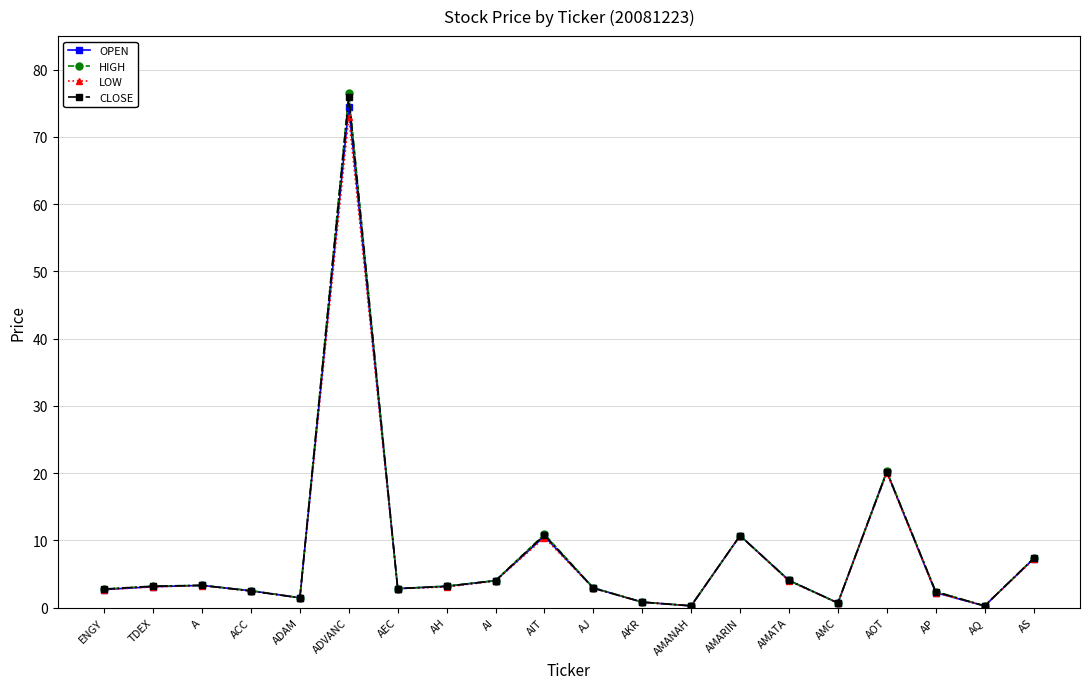

How many interior local peaks does the OPEN series have?

5